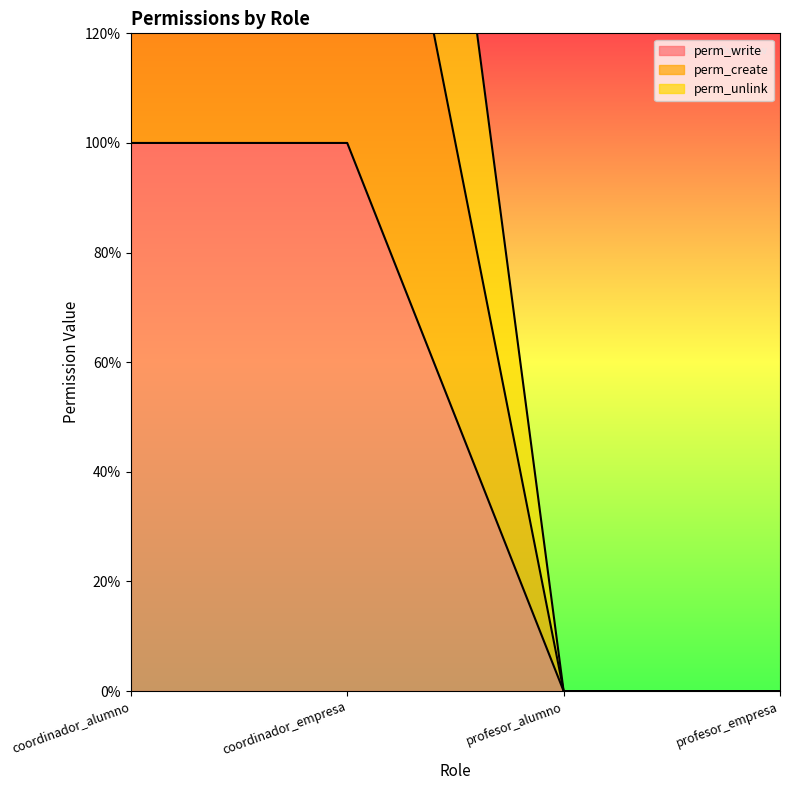

What is the label of the 2nd point from the right?

profesor_alumno